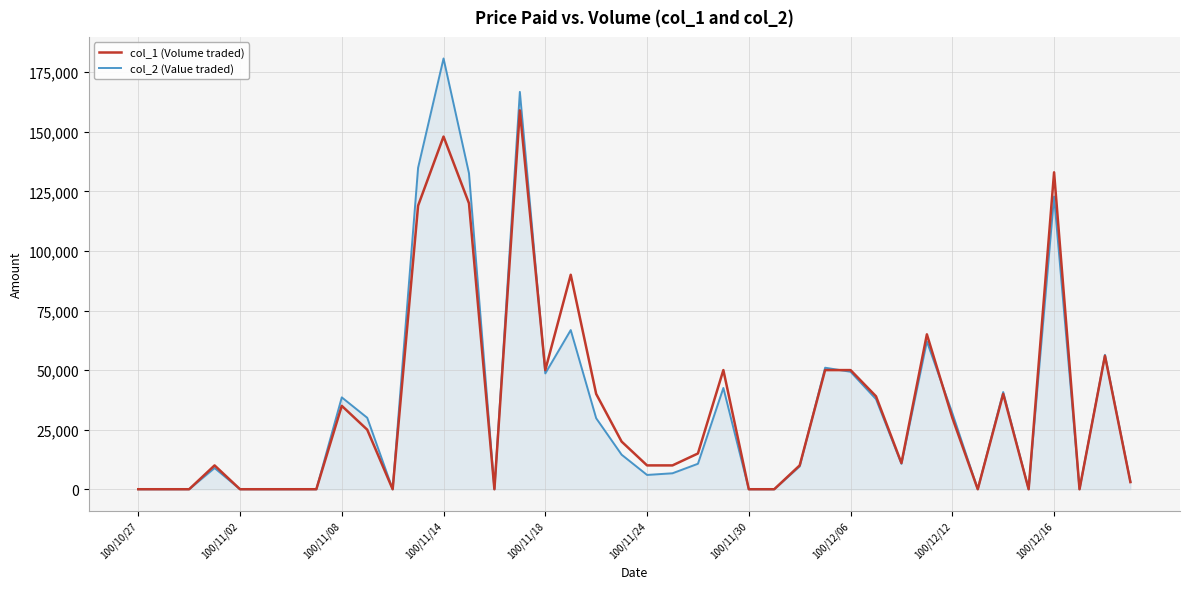

List the series in order of their peak value, lowest first.

col_1 (Volume traded), col_2 (Value traded)